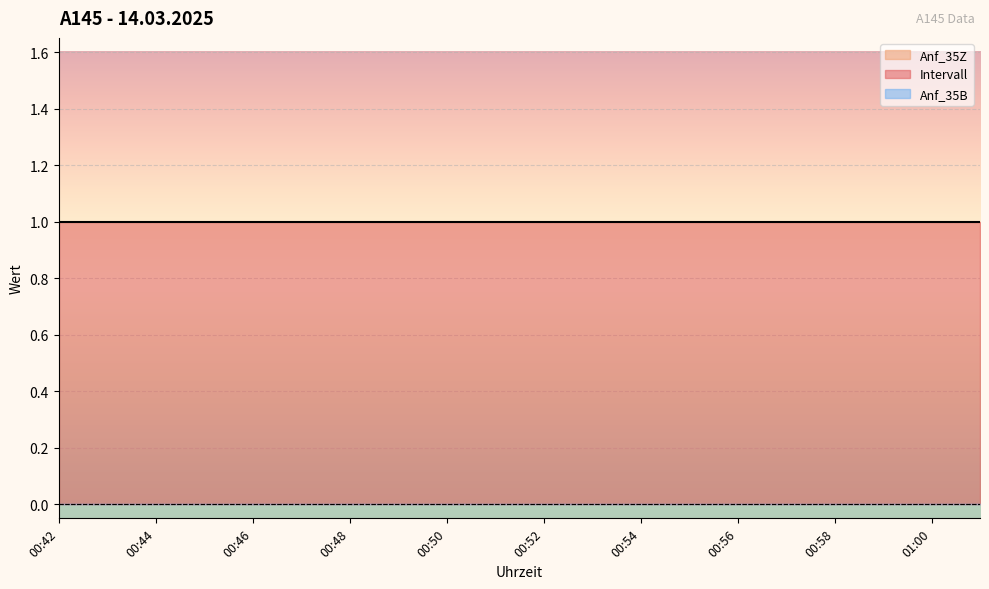

True or false: Anf_35Z and Intervall cross at least once.

False